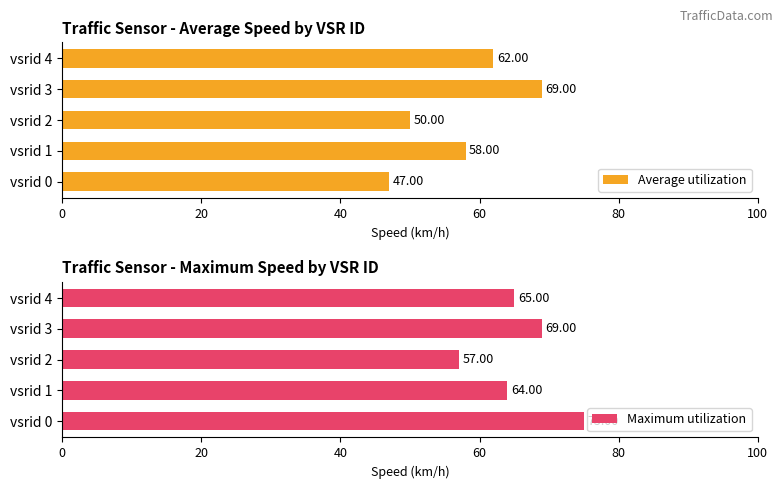

List the labels in order of Maximum utilization value, smallest first.

vsrid 2, vsrid 1, vsrid 4, vsrid 3, vsrid 0